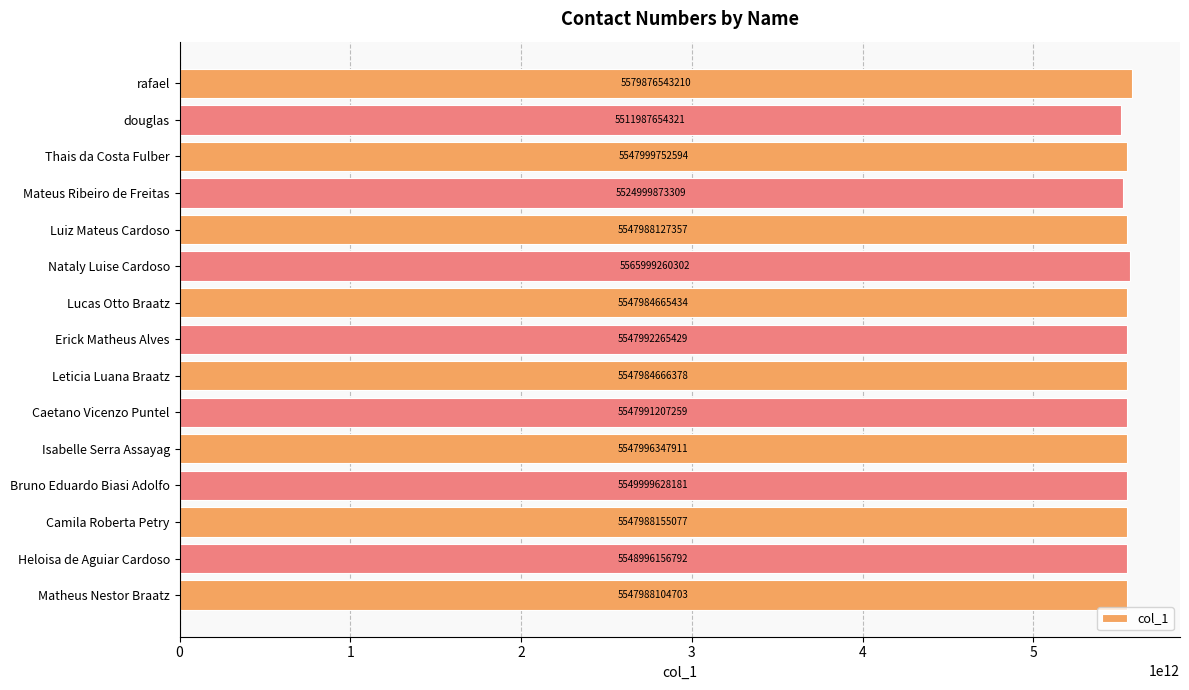

At which label is the value closest to 5545932098765?

Lucas Otto Braatz